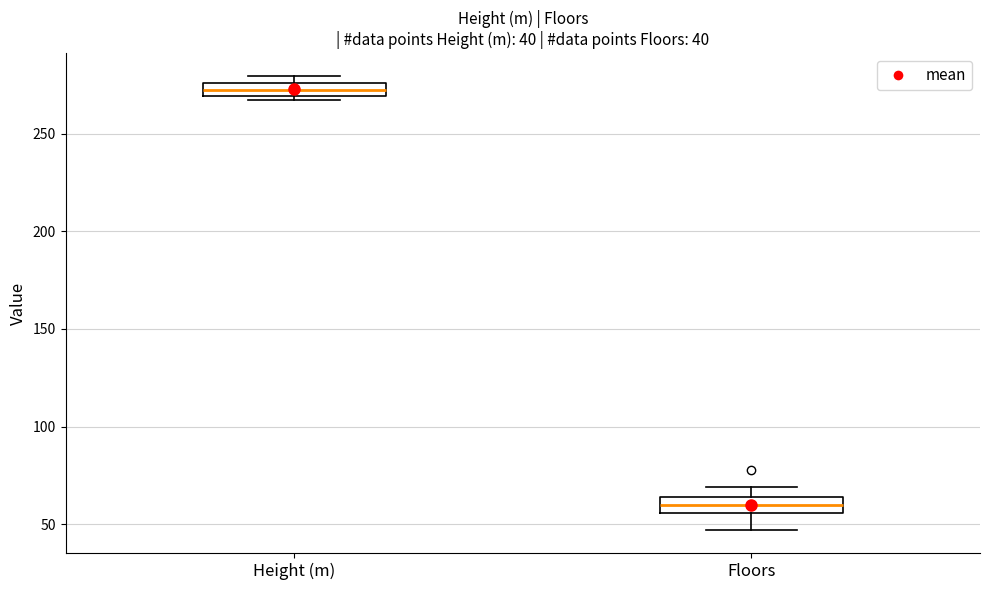

Which box has the highest median line?

Height (m)